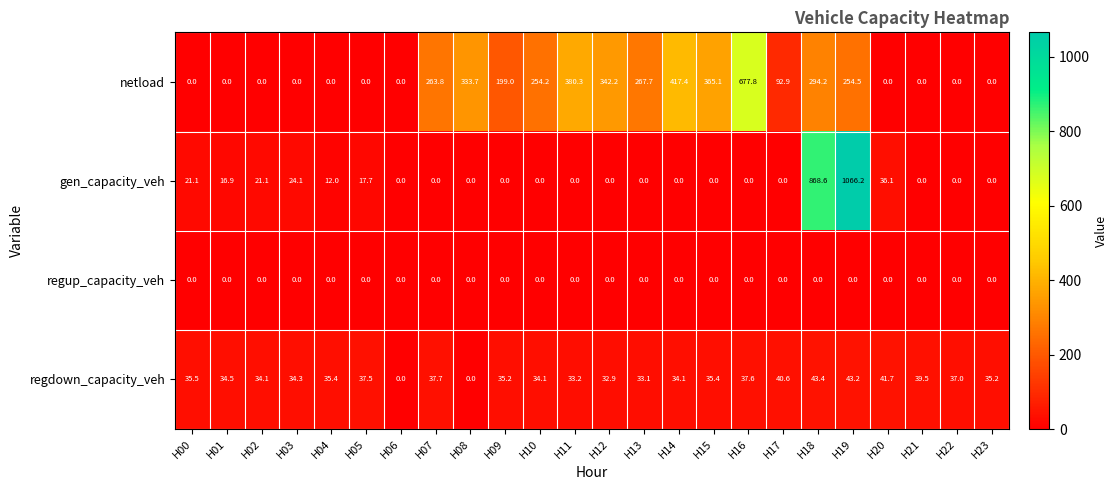

What is the highest value of the netload series?

677.8